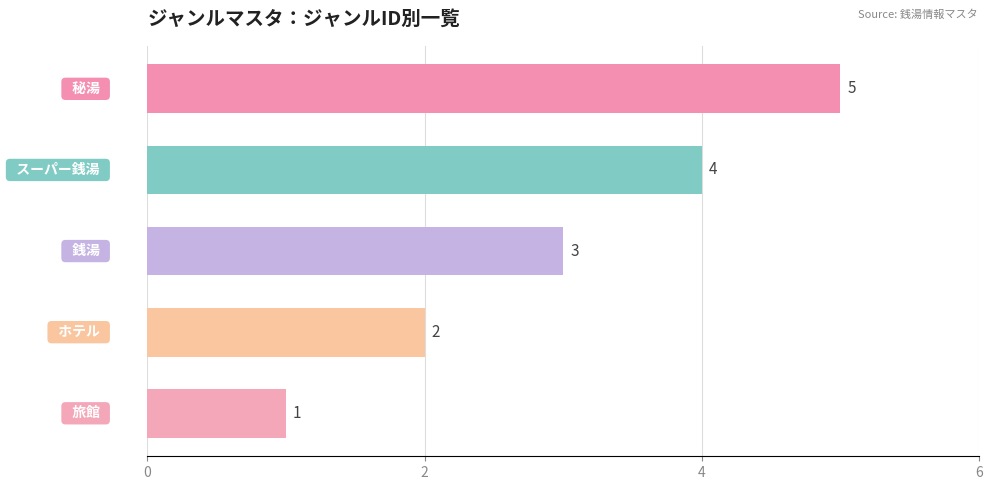

Does the chart contain stacked bars?

No